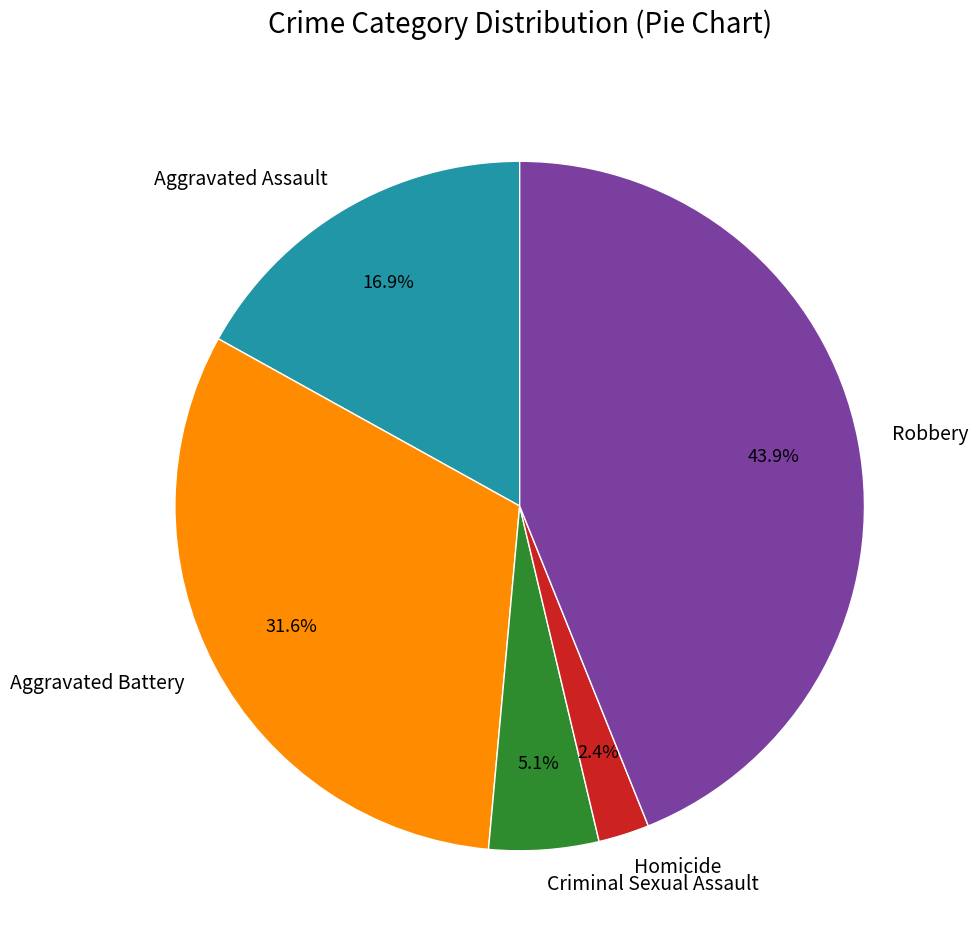

To the nearest percent, what percentage of the pie is Robbery?

44%